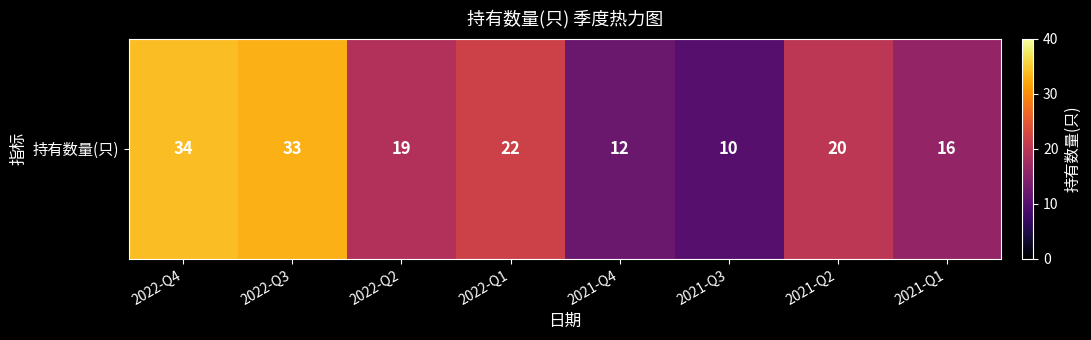

What is the maximum value shown in the chart?

34